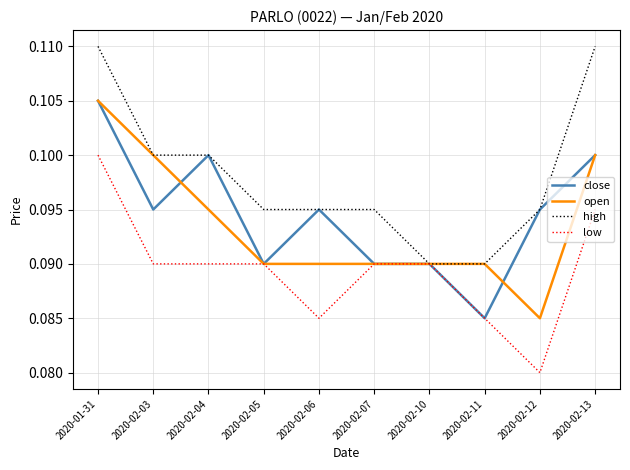

What position from the left is 2020-02-13?

10